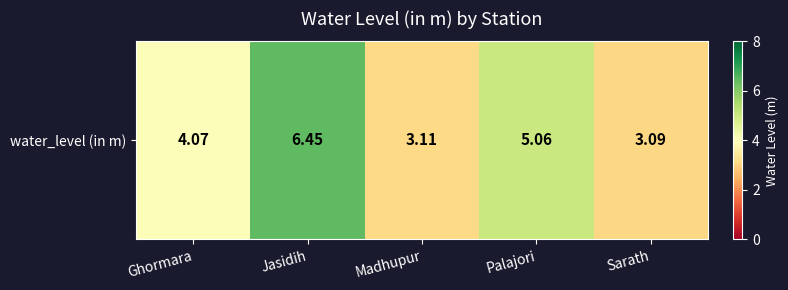

Is it true that the value at Palajori is 7.6?

False